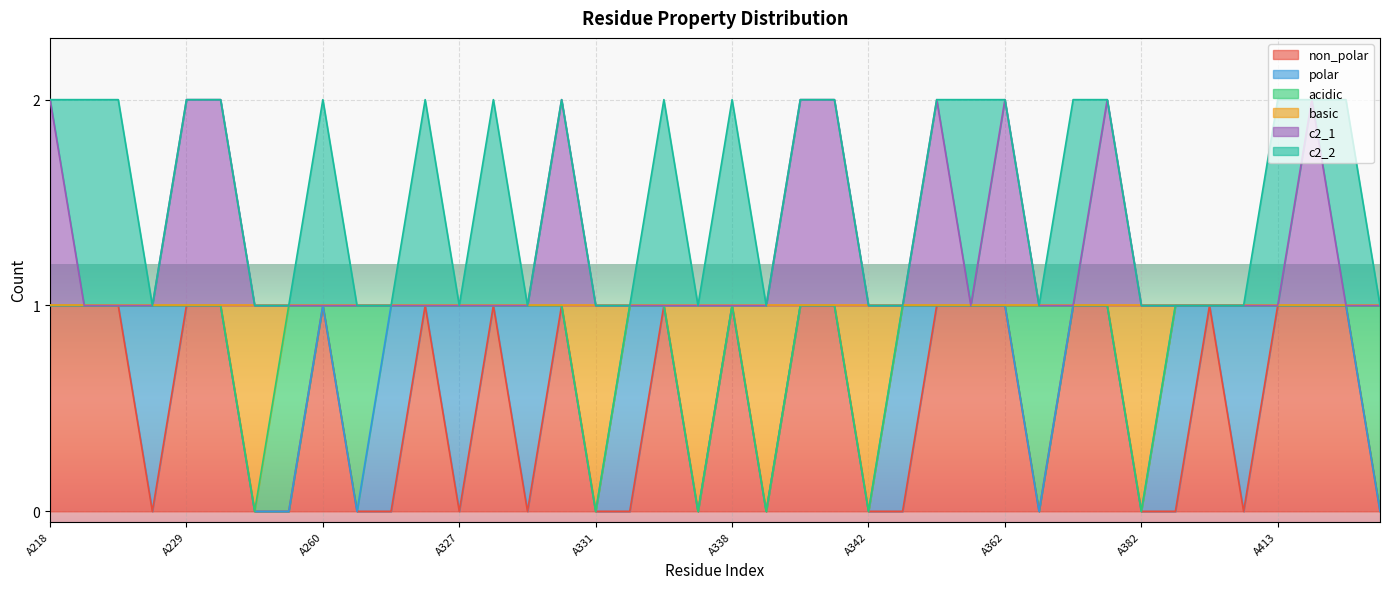

Which has a higher value, A332 or A340?

A340